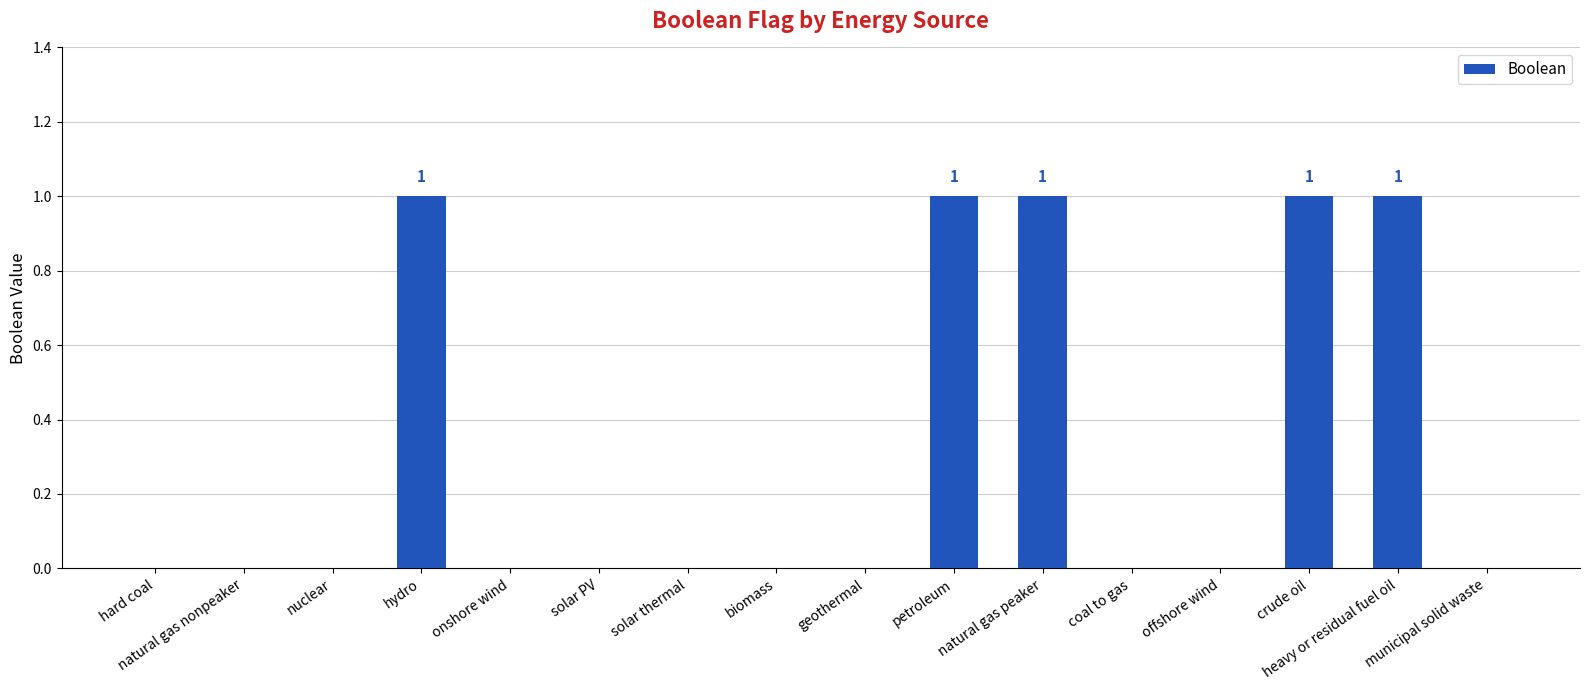

What is the change in value from hard coal to heavy or residual fuel oil?

+1